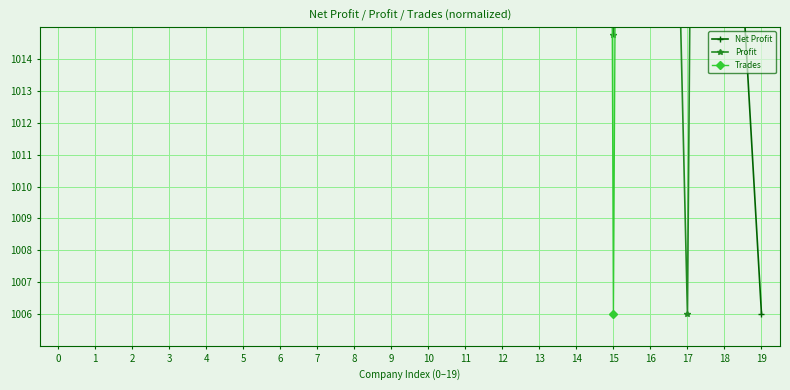

Which series has the largest total across all categories?

Trades